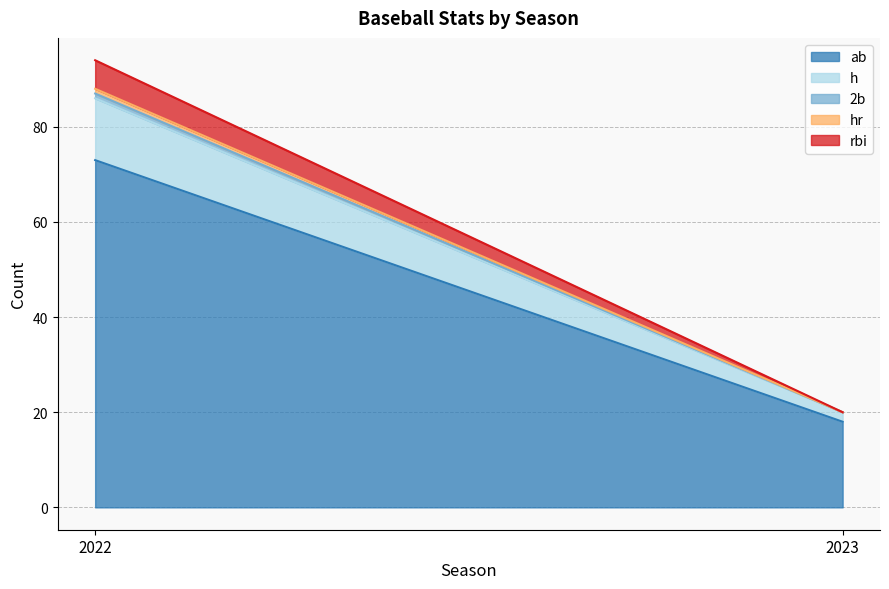

What is the maximum value for h?

13